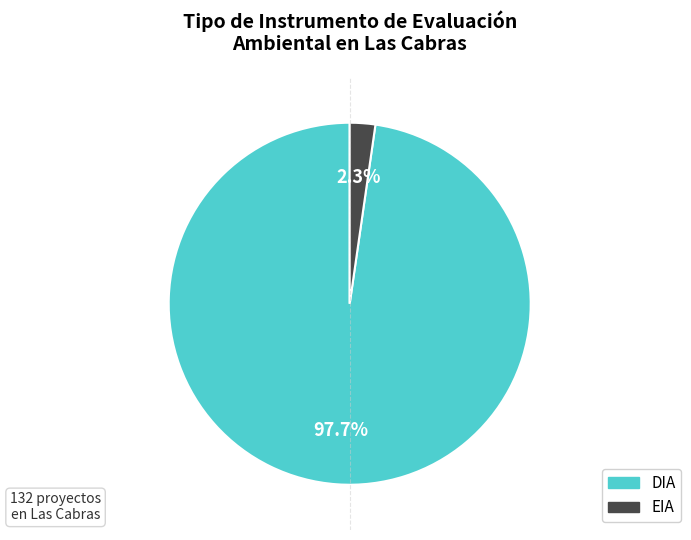

How many segments does this pie chart have?

2